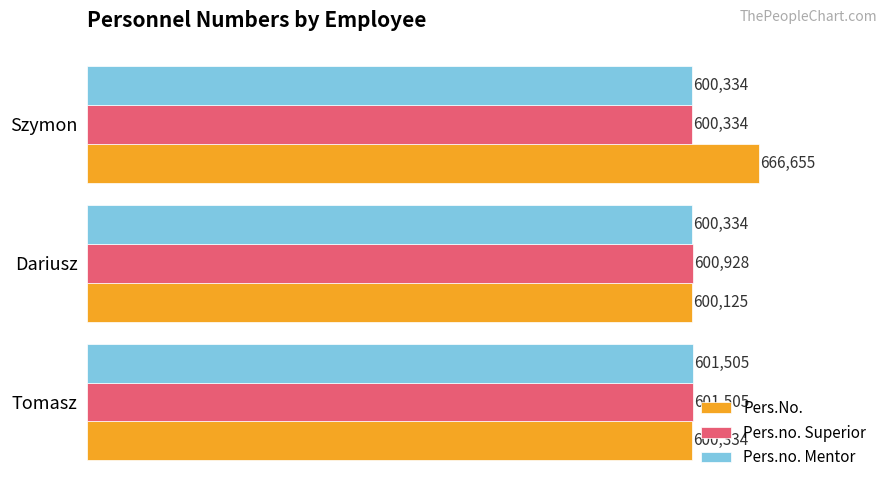

Rank the categories by Pers.no. Superior value from lowest to highest.

Szymon, Dariusz, Tomasz